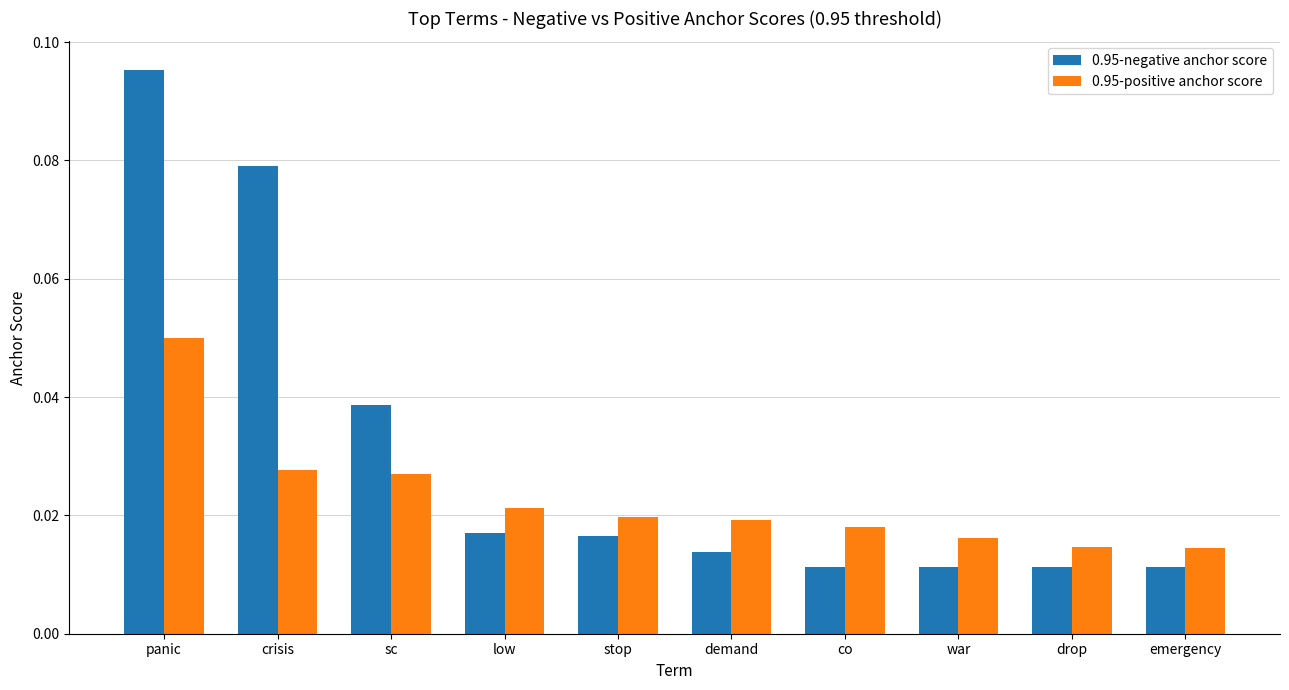

Count the 0.95-negative anchor score values in the range 0 to 1.

10